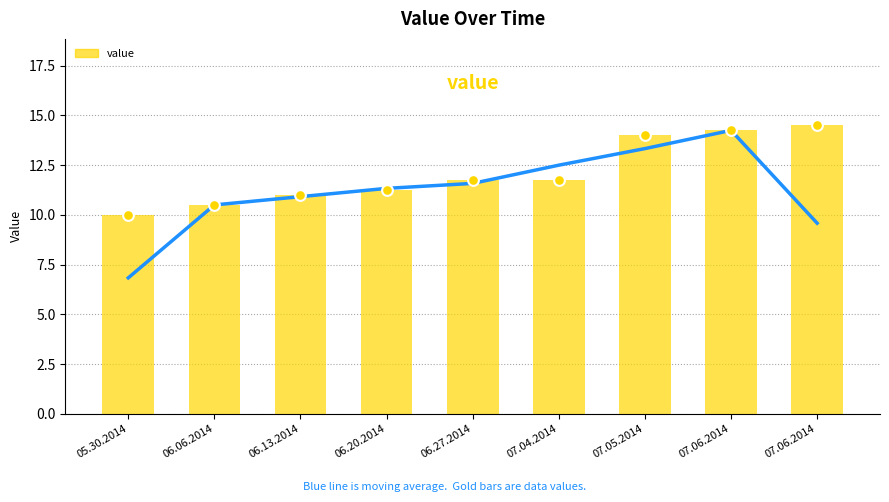

What is the ratio of the value at 07.04.2014 to the value at 06.13.2014?

1.1